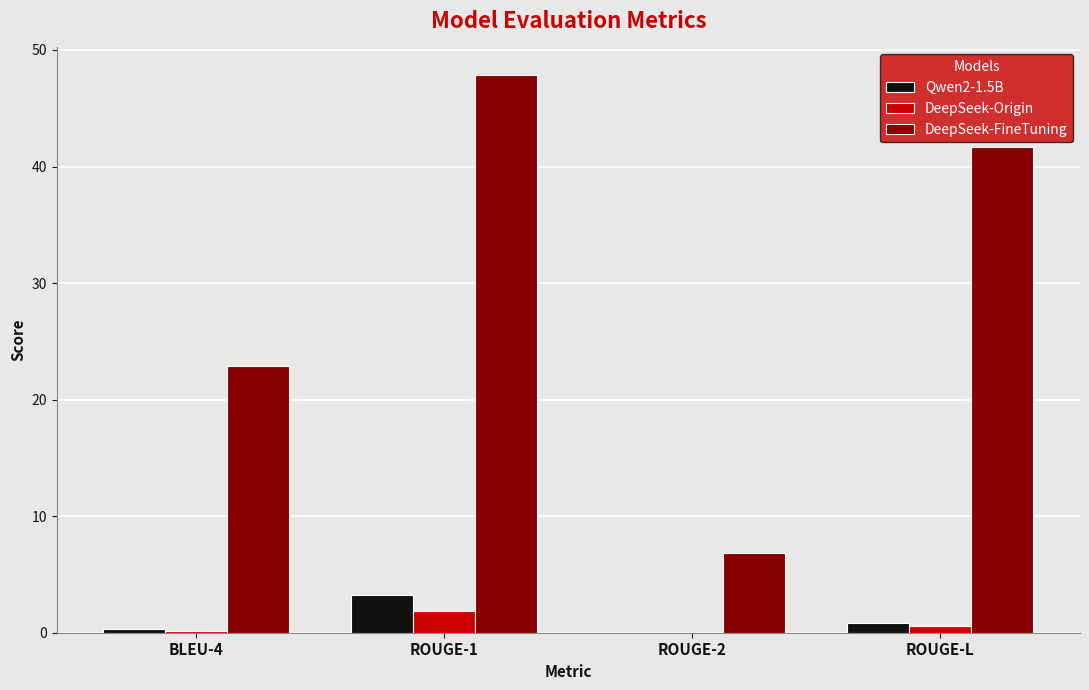

Which series has the largest range (max minus min)?

DeepSeek-FineTuning